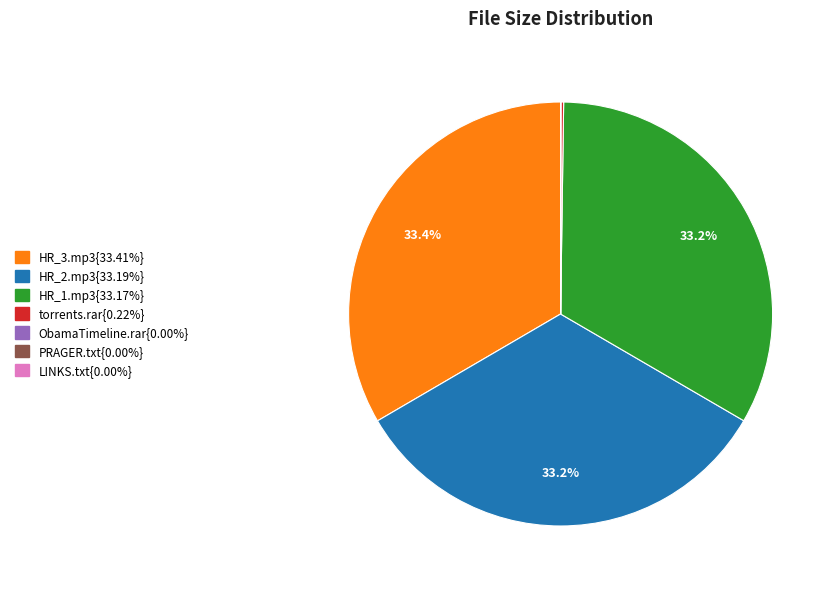

Is there any slice that represents more than half of the pie?

No